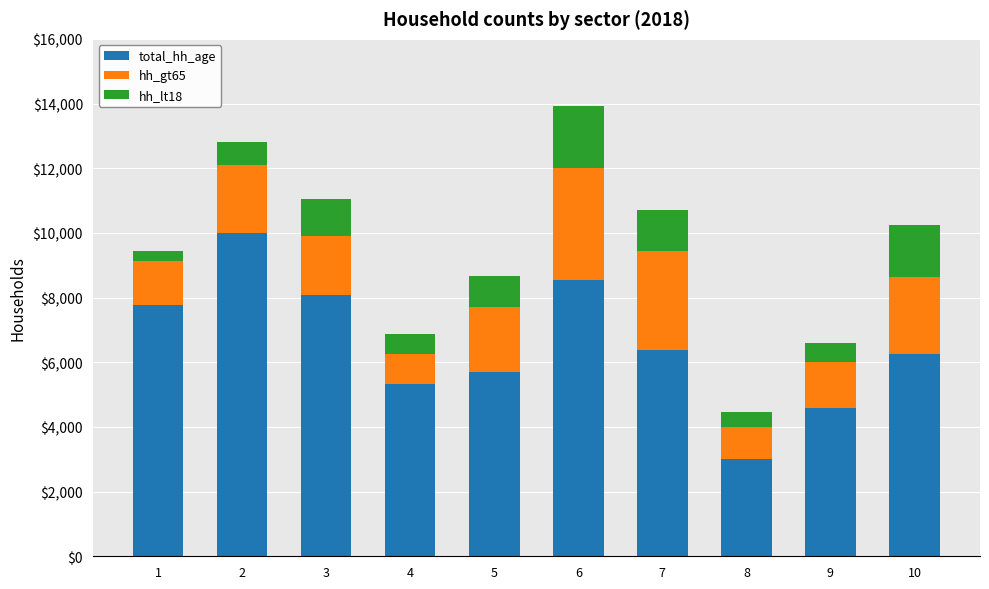

Does the chart contain stacked bars?

Yes